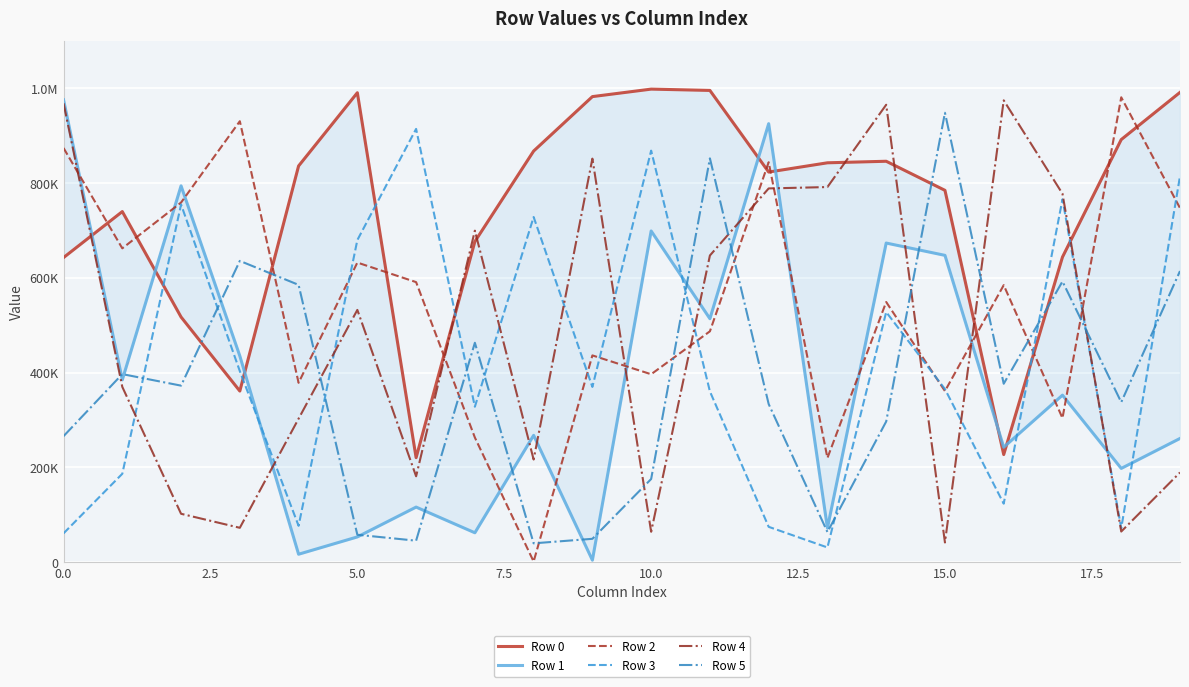

What is the highest value of the Row 4 series?

974721